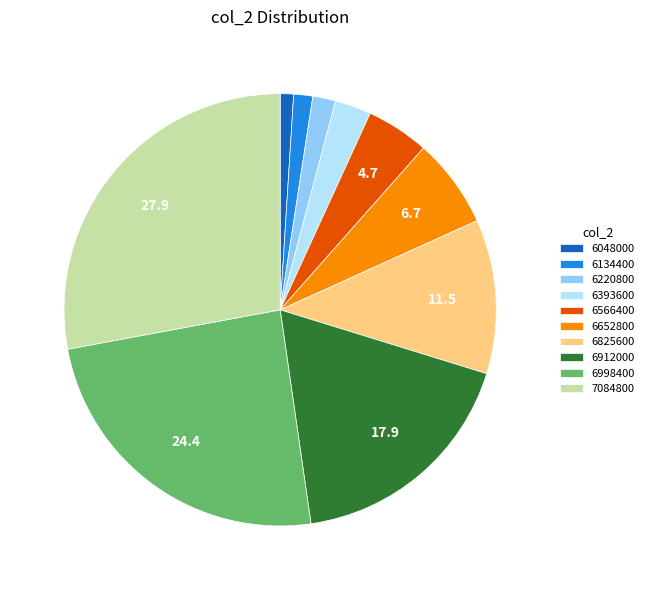

Which has a higher value, 6393600 or 6825600?

6825600